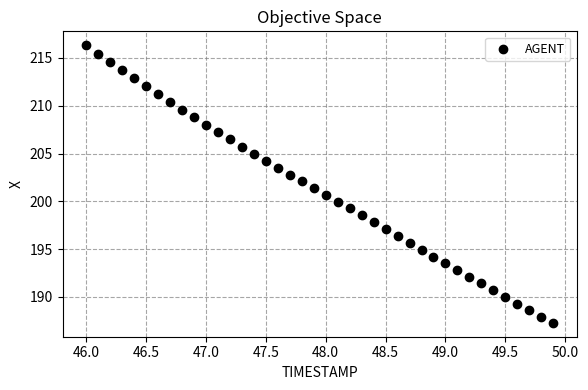

What is the range of Y values (max minus min)?

29.0